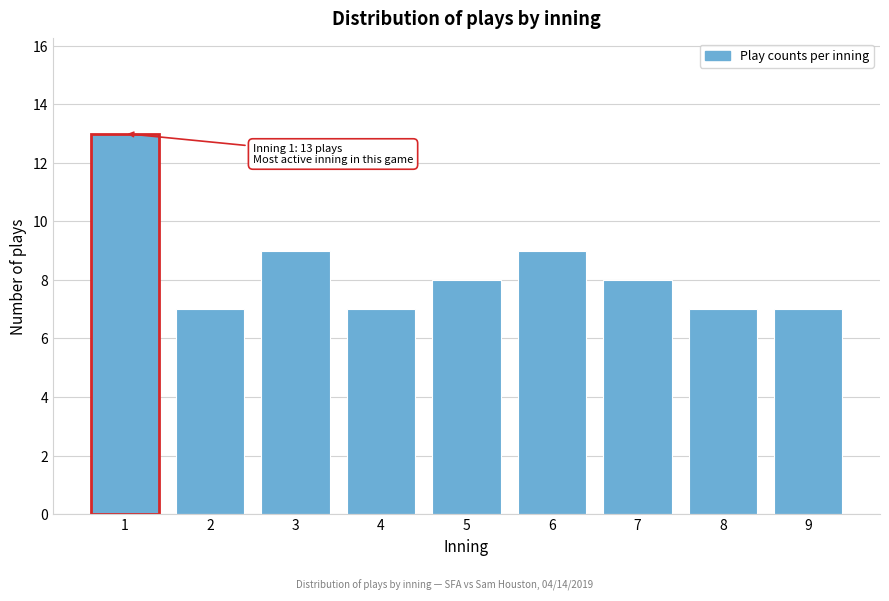

Reading left to right, list all the values displayed in this chart.

13	7	9	7	8	9	8	7	7